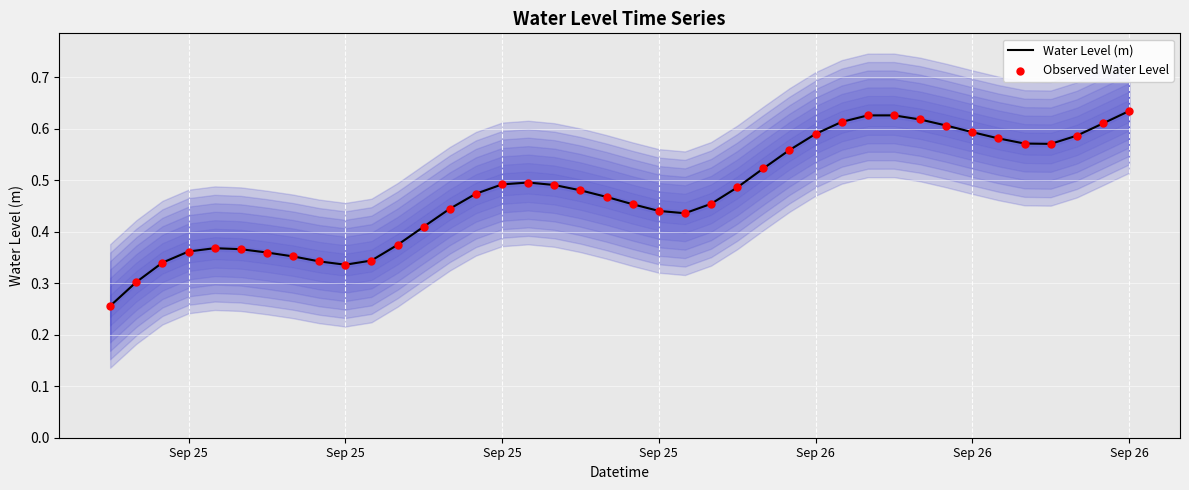

Which series contains the highest Y value?

Water Level (m)